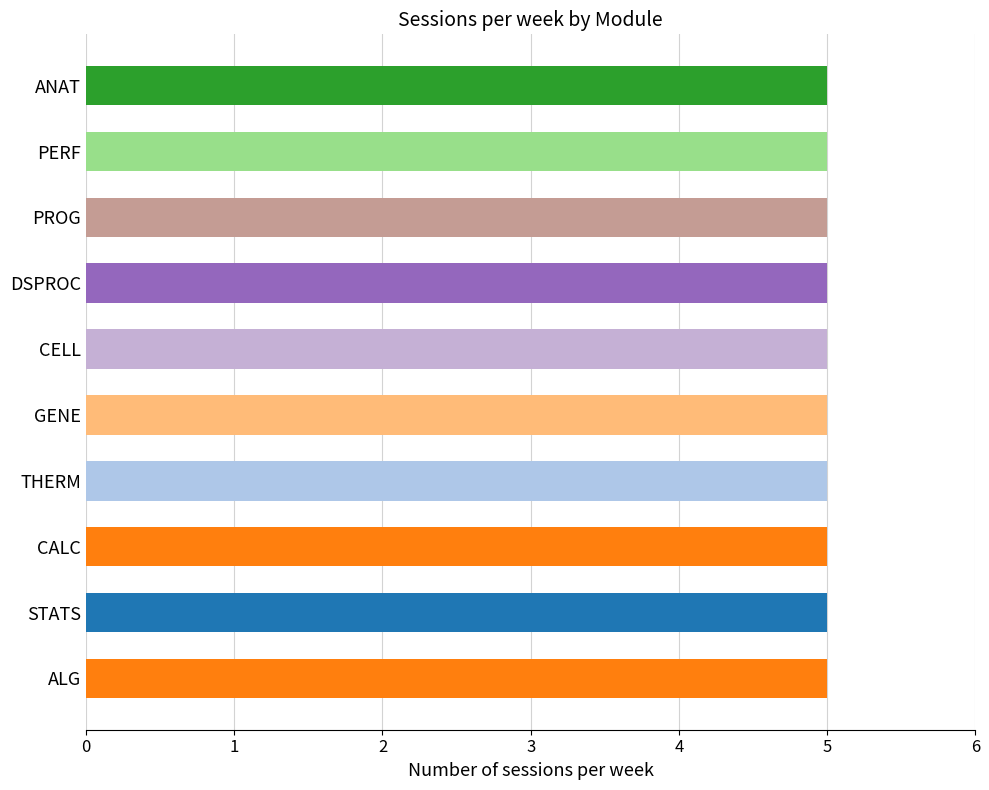

The value of No. labs per week at PROG is 2. True or false?

False